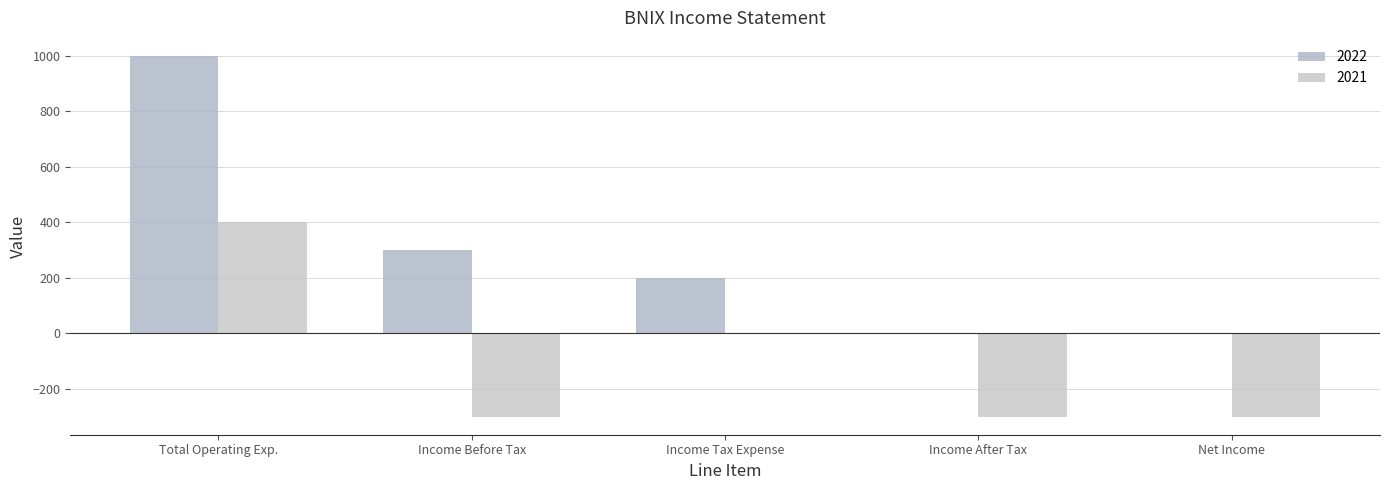

What are all the series names shown in the legend?

2022, 2021